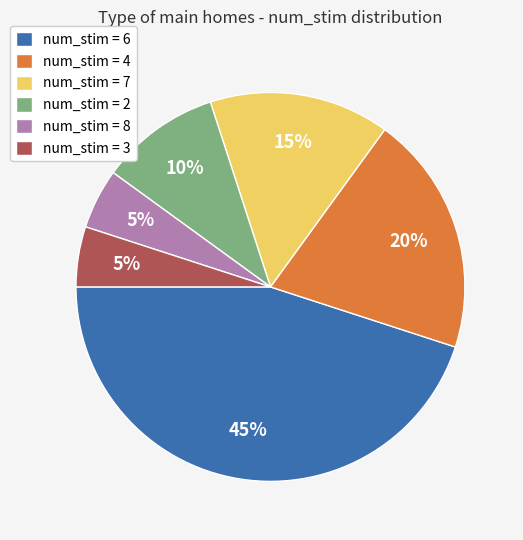

Does num_stim = 3 represent more than half of the total?

No